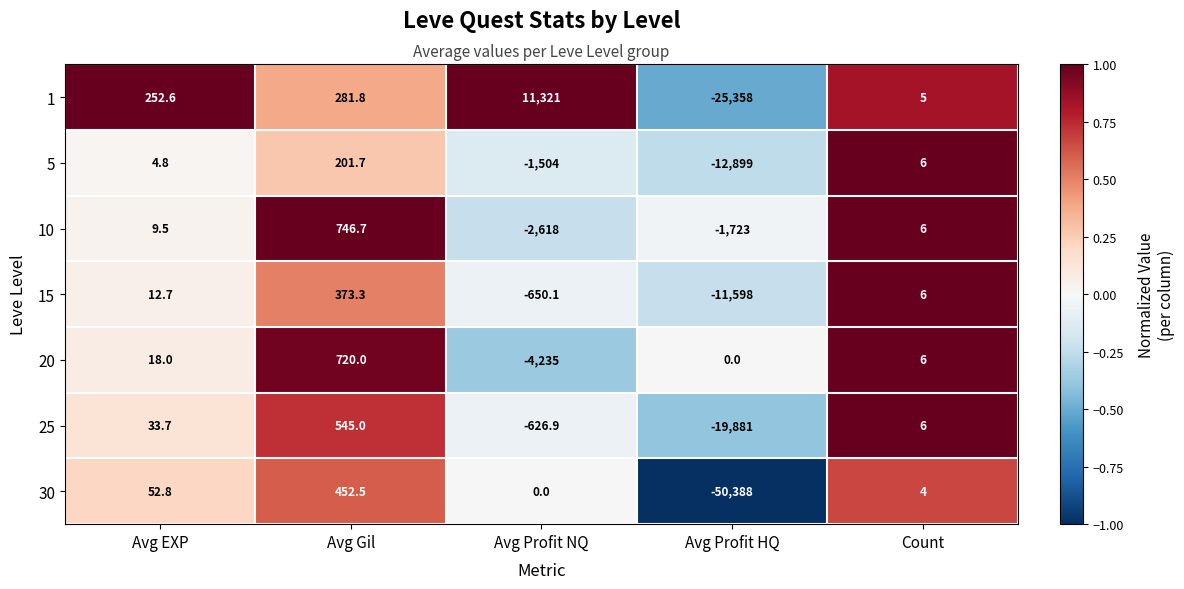

What is the spread (max minus min) of values at Avg Gil?

545.0